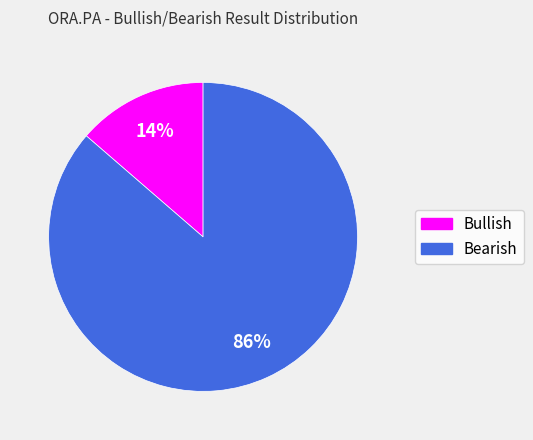

Is there any slice that represents more than half of the pie?

Yes